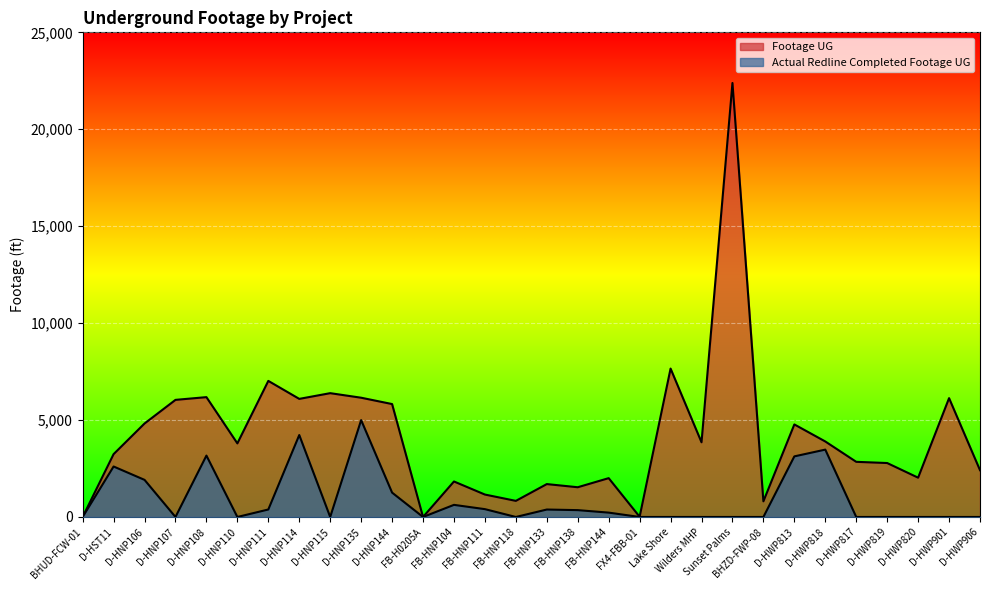

What are all the series names shown in the legend?

Footage UG, Actual Redline Completed Footage UG